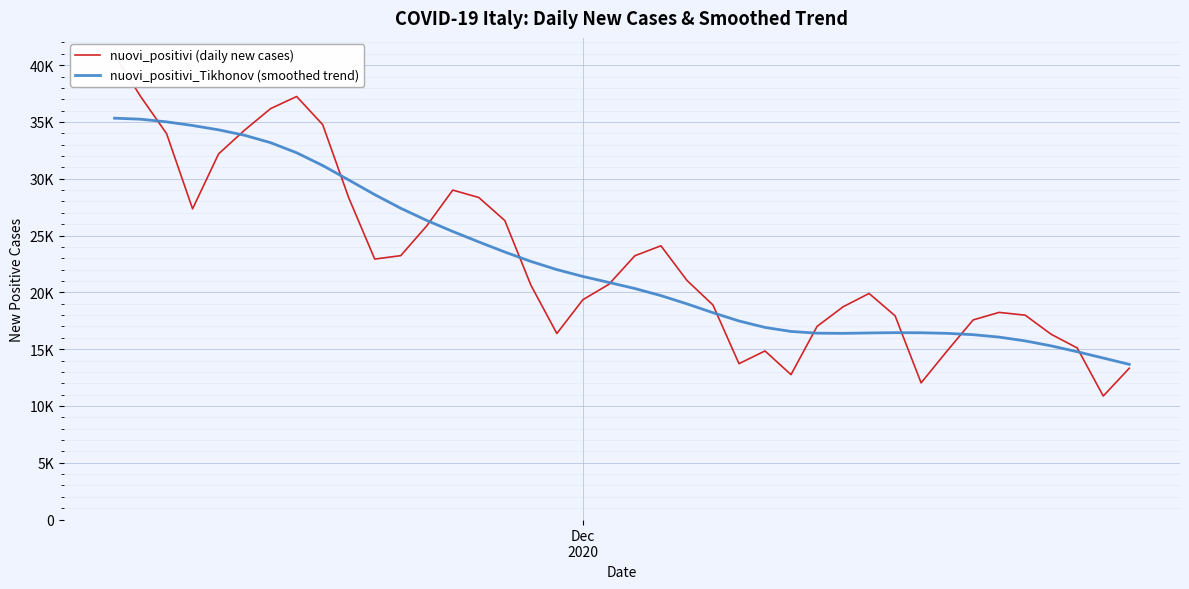

The nuovi_positivi (daily new cases) series shows 41353.2 at 11. True or false?

False